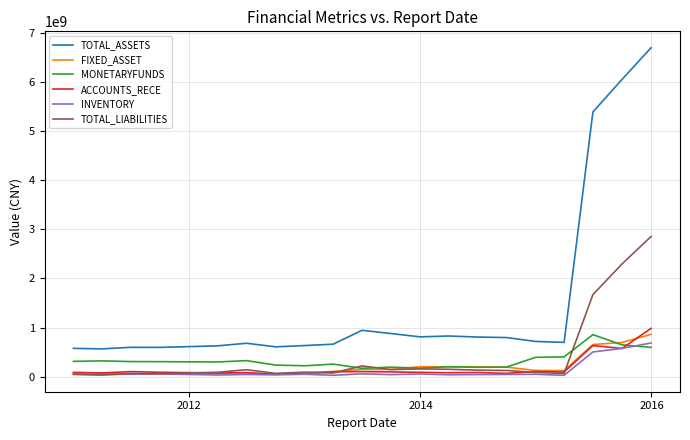

What is the greatest value displayed?

6695045743.2